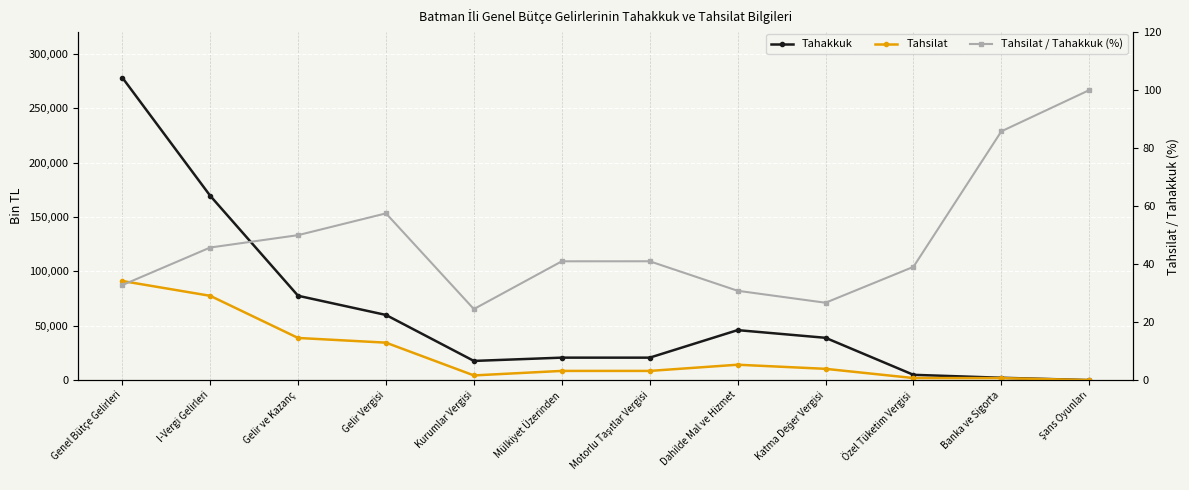

What position from the right is Gelir ve Kazanç?

10